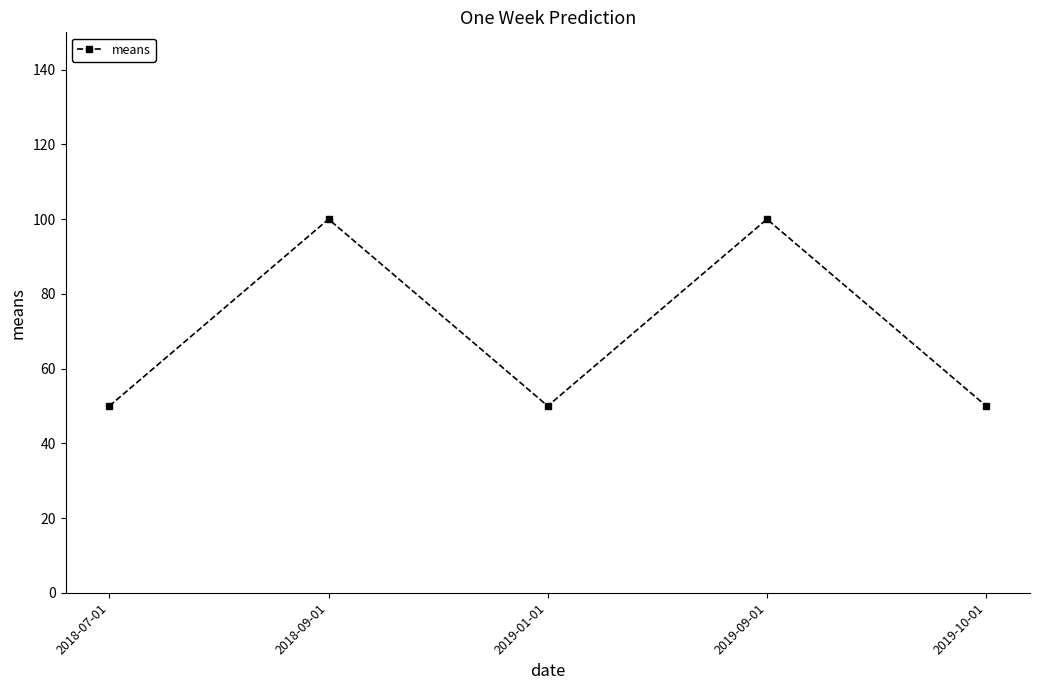

How many interior local peaks (higher than both neighbors) does the data have?

2